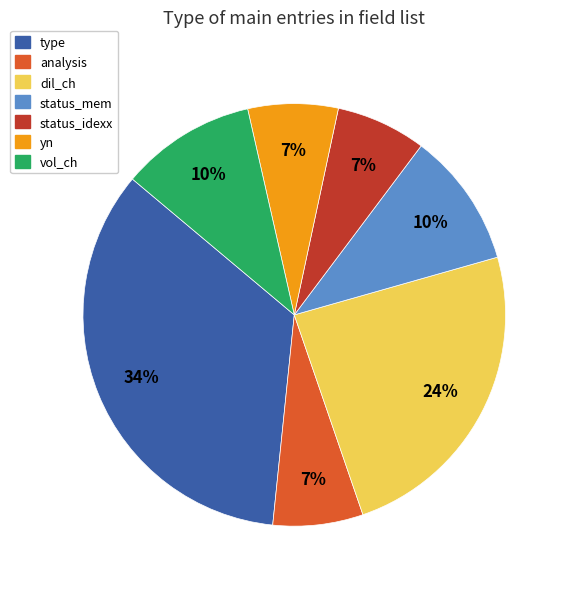

True or false: status_mem accounts for 10% of the total.

True